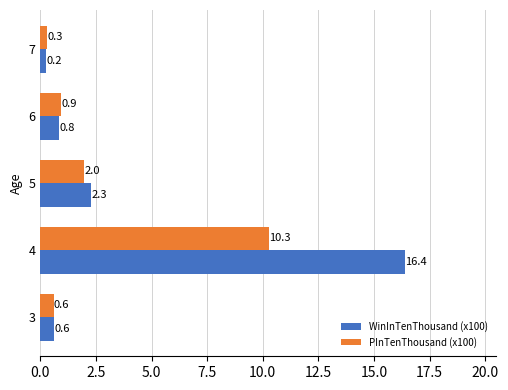

Rank the categories by PInTenThousand (x100) value from lowest to highest.

7, 3, 6, 5, 4